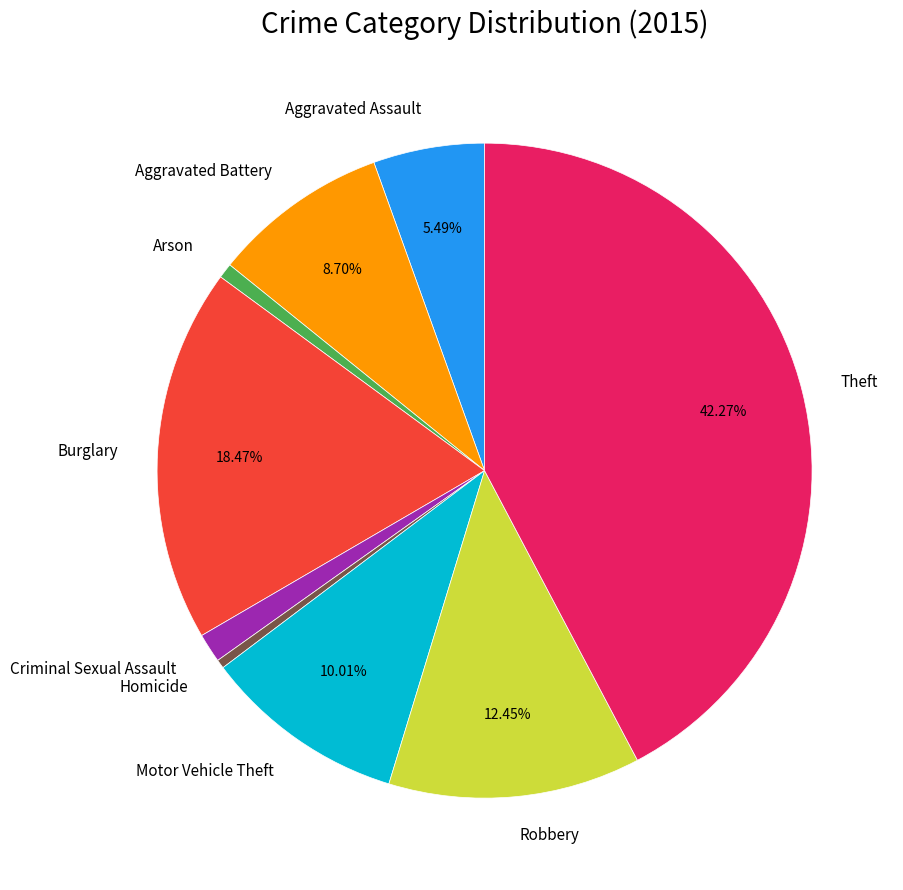

The Arson slice represents 1% of the pie. True or false?

True